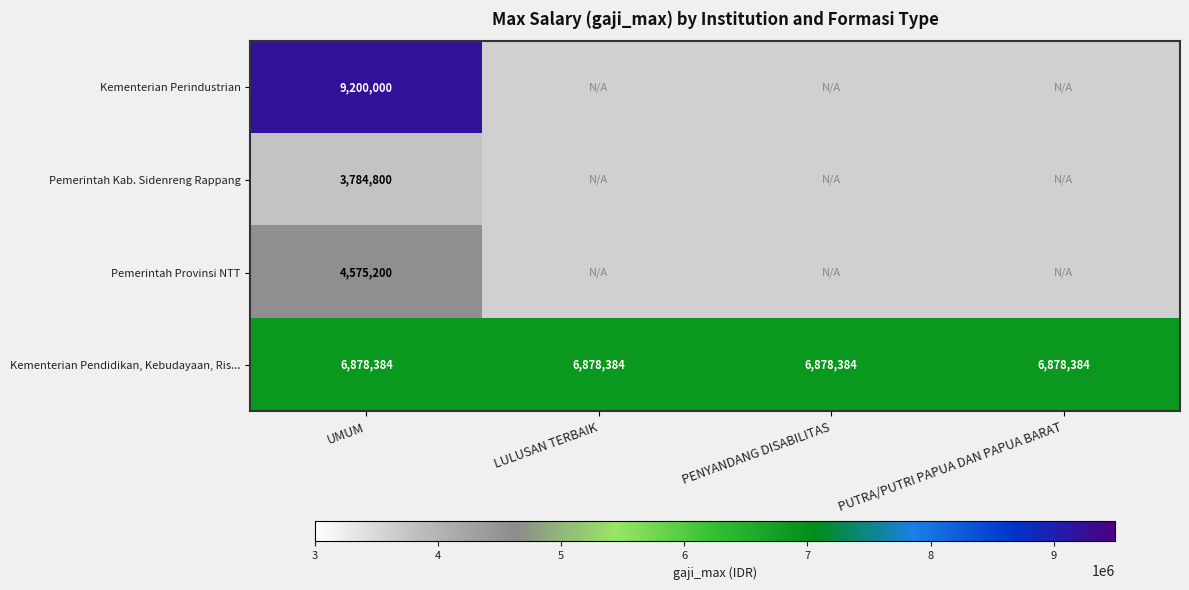

What is the total value across all series at UMUM?

24438384